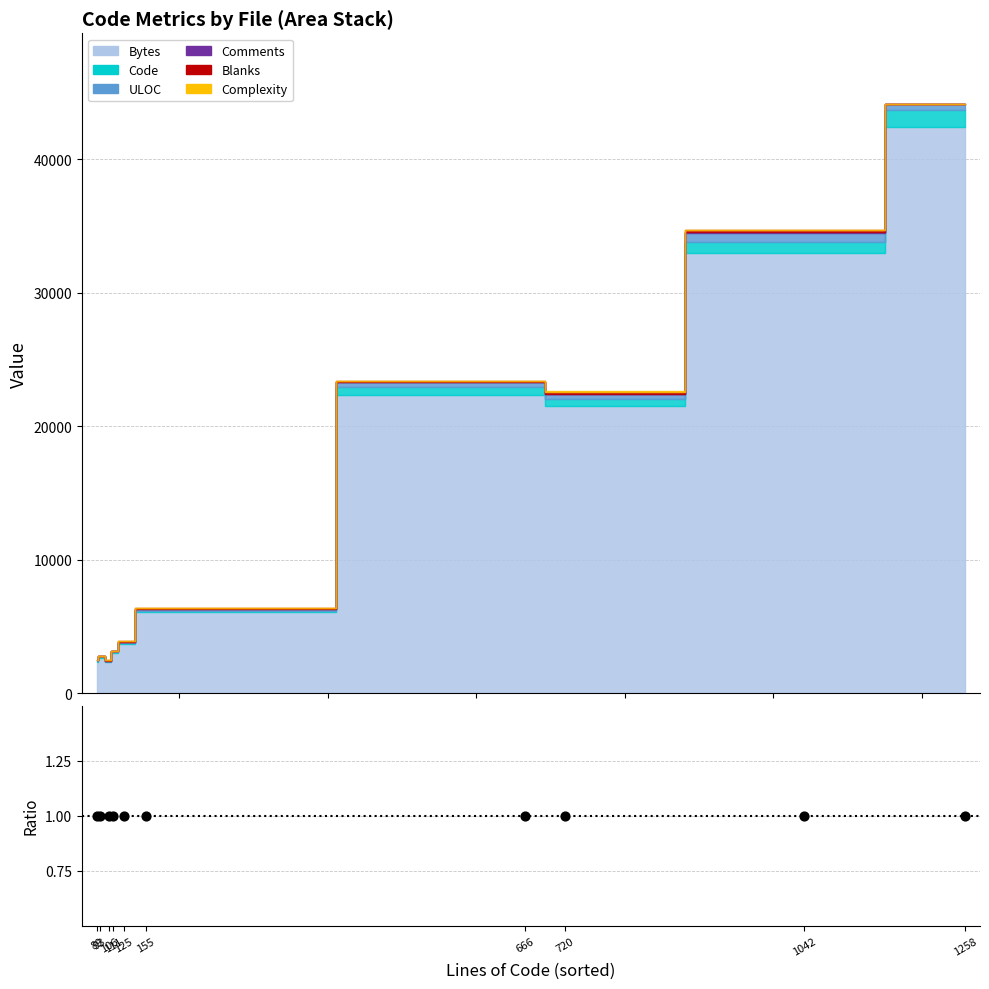

Which series has the largest Y range (max minus min)?

Bytes